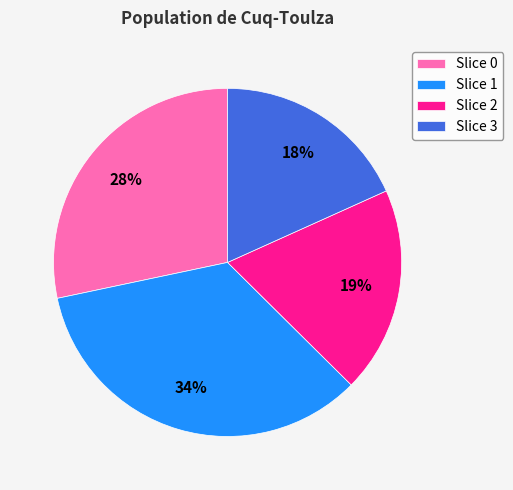

True or false: Slice 0 accounts for 28% of the total.

True